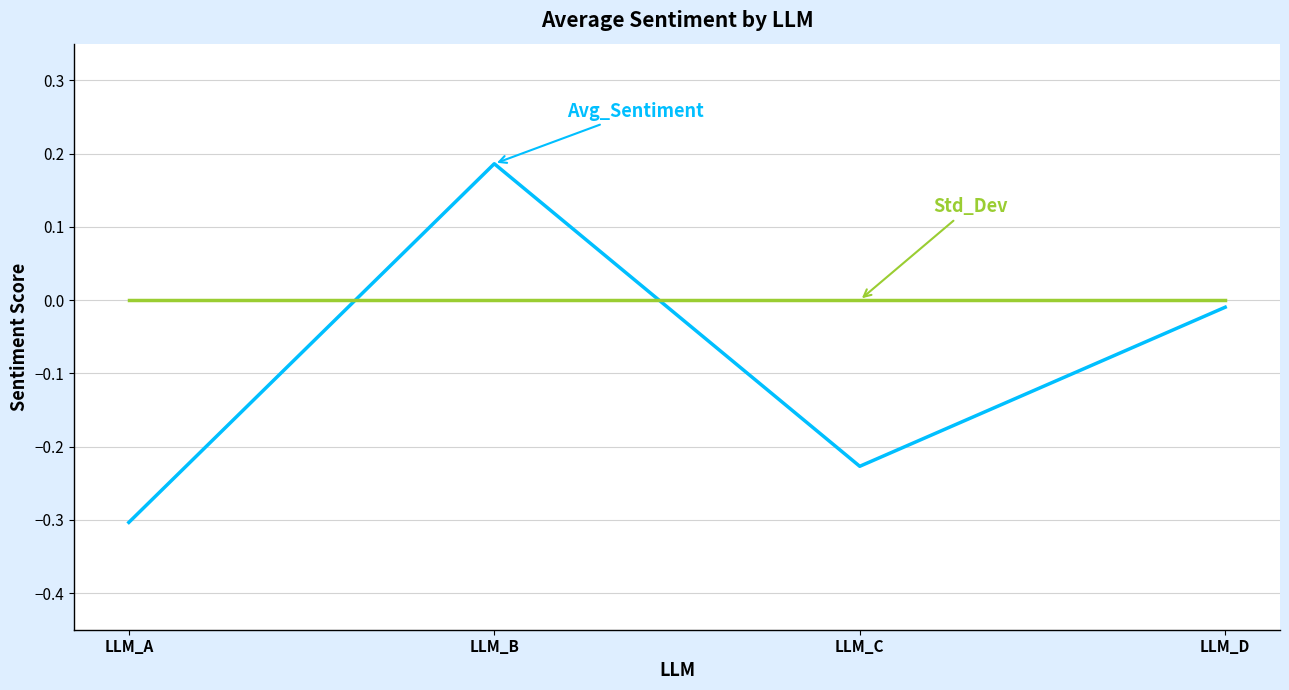

Which category has the highest value across all series?

LLM_B